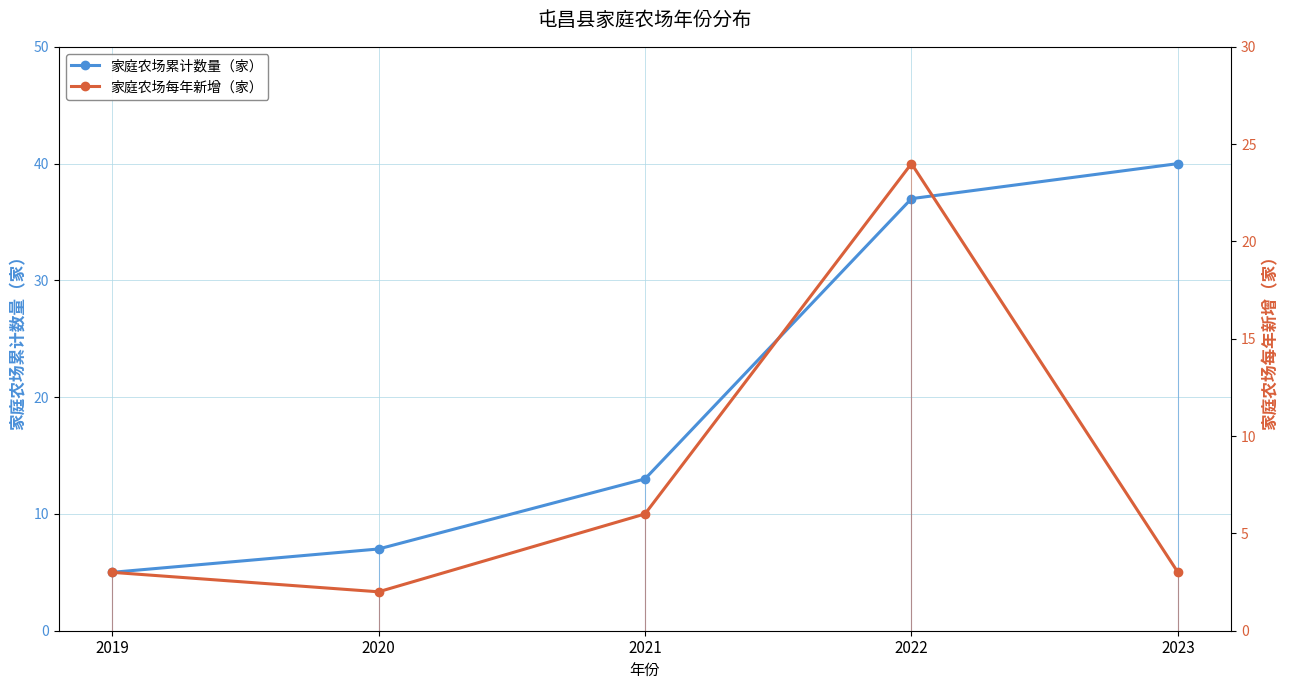

At 2021, list the series in order from smallest to largest.

家庭农场每年新增（家）, 家庭农场累计数量（家）